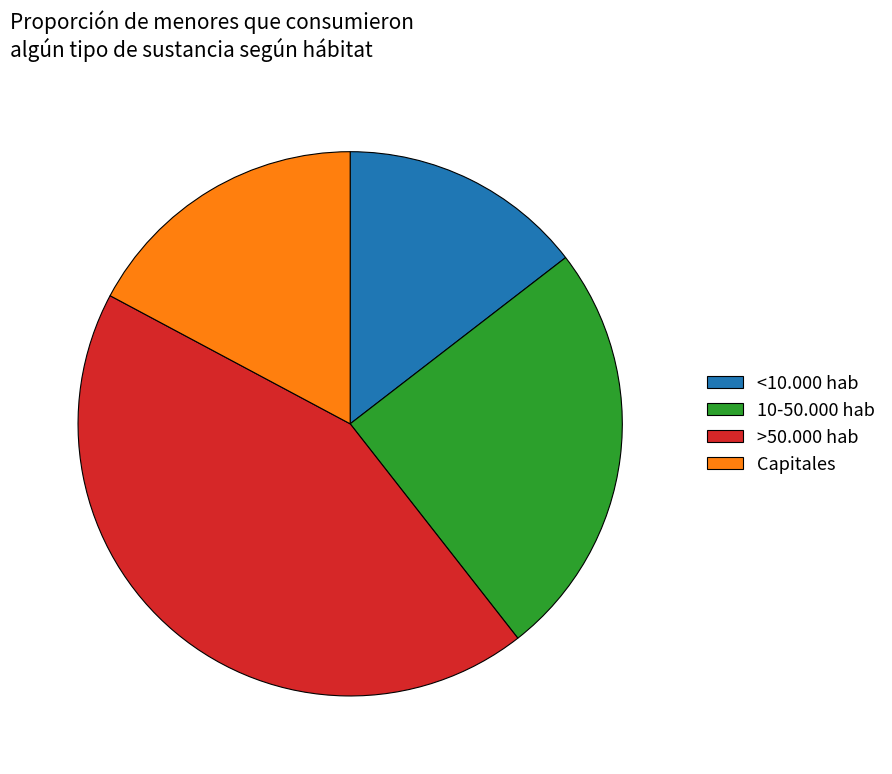

Is there any slice that represents more than half of the pie?

No